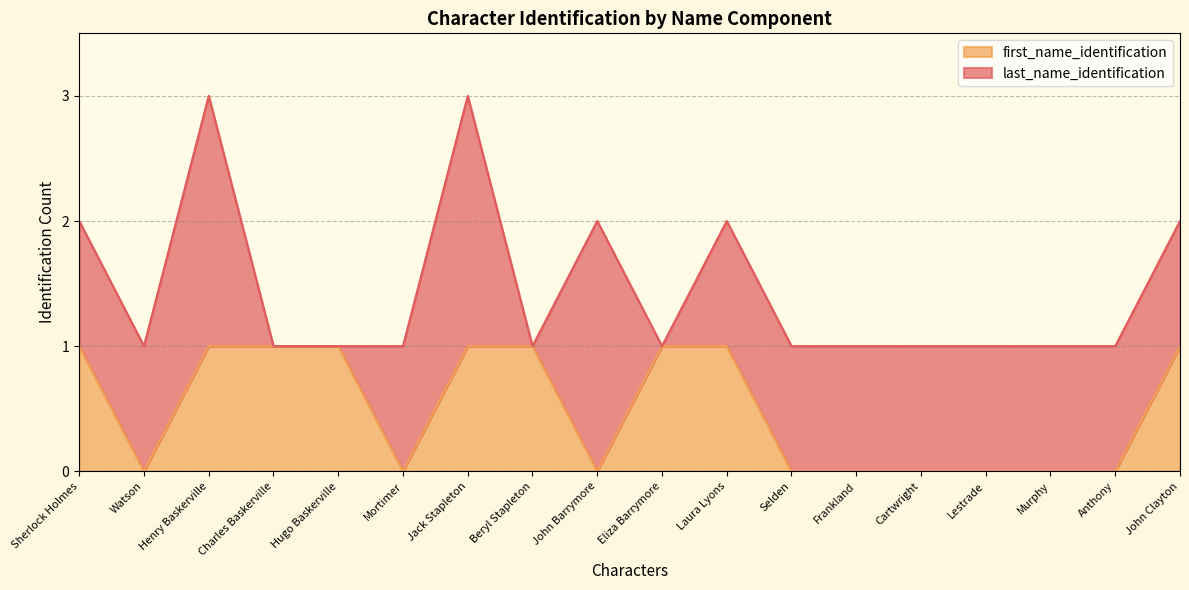

The chart shows a value of 0 at Watson. True or false?

True